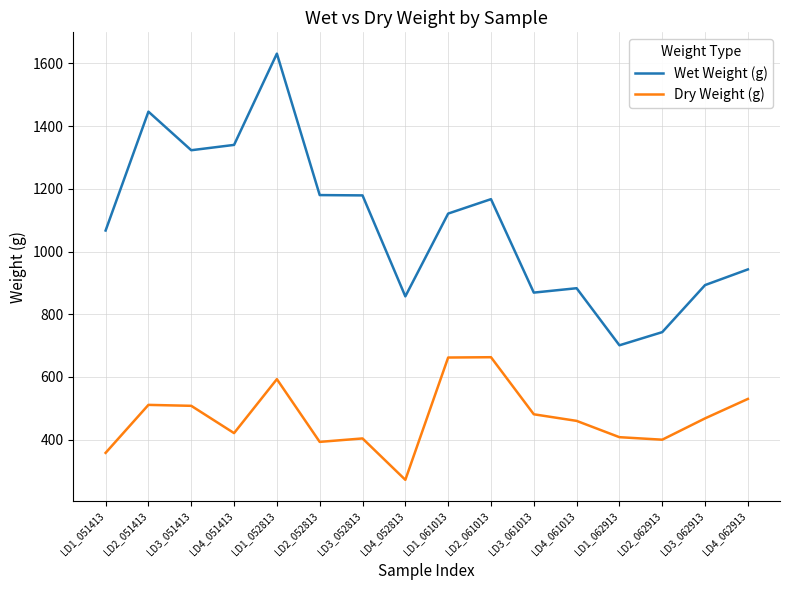

True or false: Dry Weight (g) has more than 1 points higher than both neighbors.

True